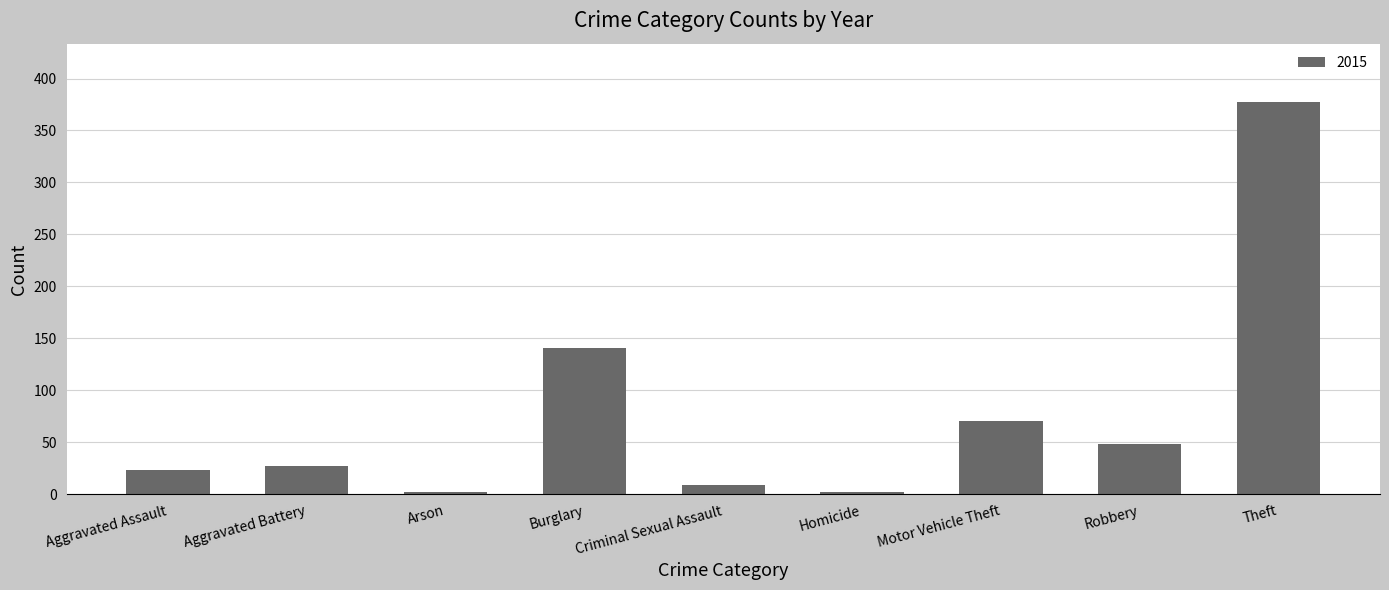

What is the sum of all values?

699